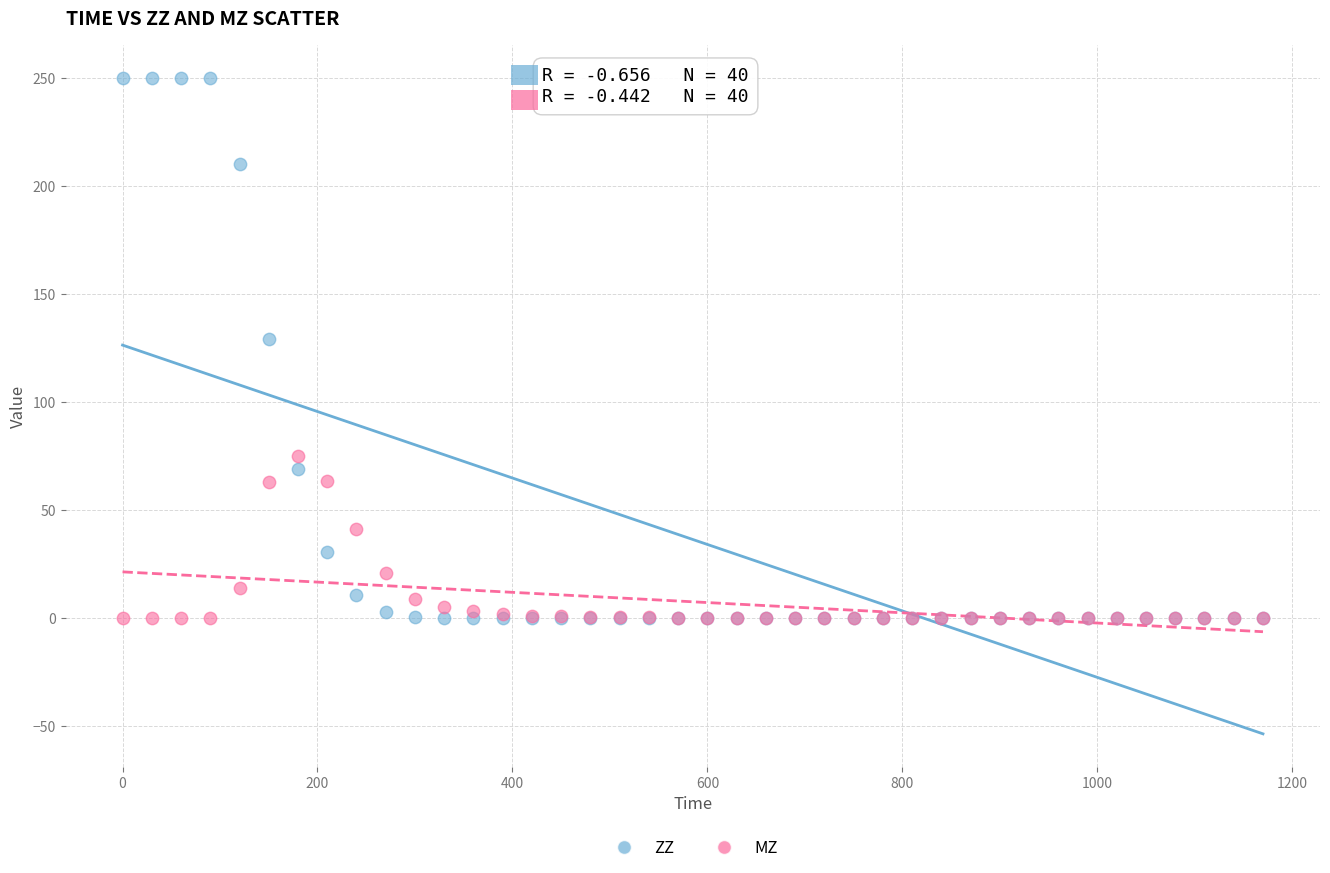

Across all series, what Y value is closest to 125?

129.1